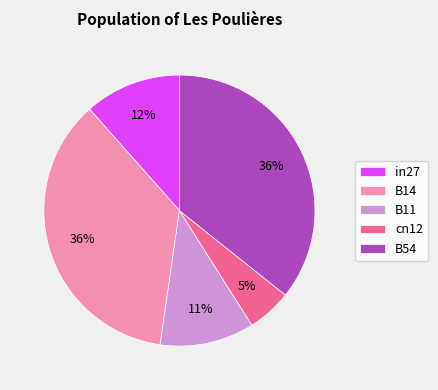

To the nearest percent, what is the average slice percentage?

20%